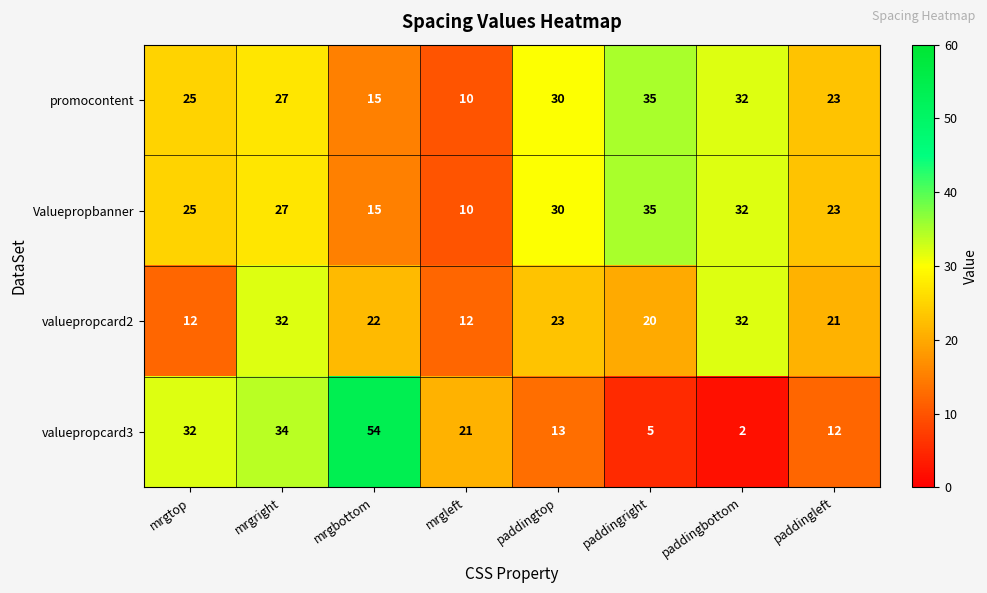

How many categories are shown in the chart?

8